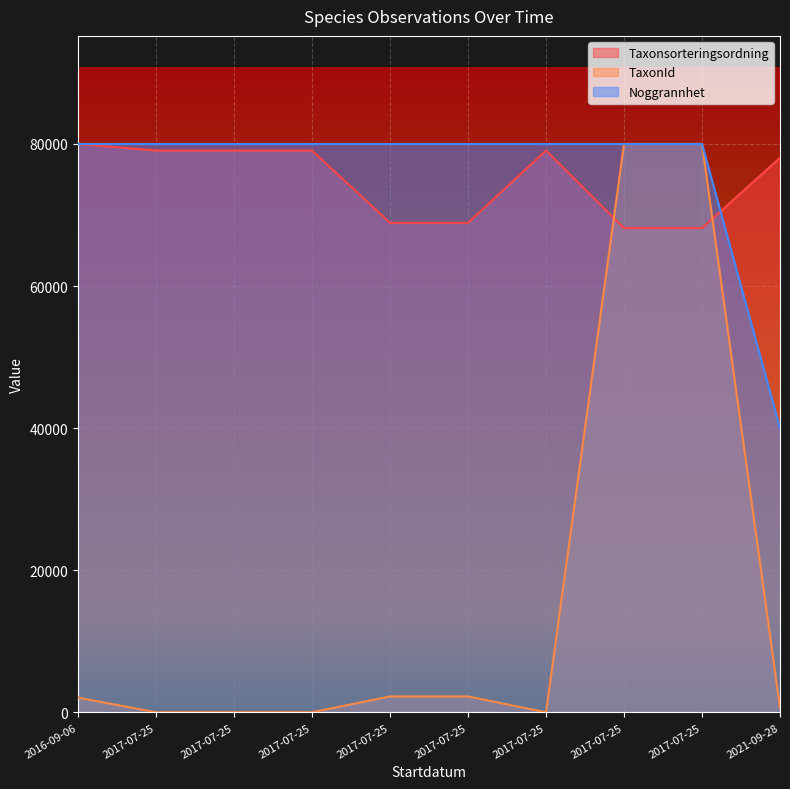

What is the maximum value for TaxonId?

80000.0